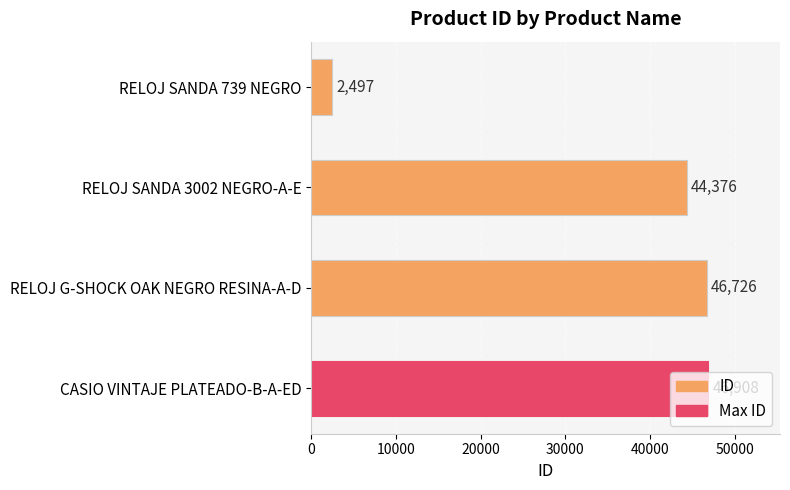

What is the change in value from RELOJ SANDA 739 NEGRO to RELOJ G-SHOCK OAK NEGRO RESINA-A-D?

+44229